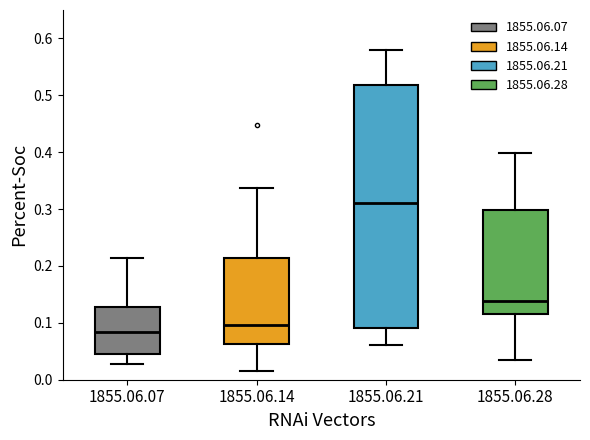

Which box is the tallest, from its lower edge to its upper edge?

1855.06.21